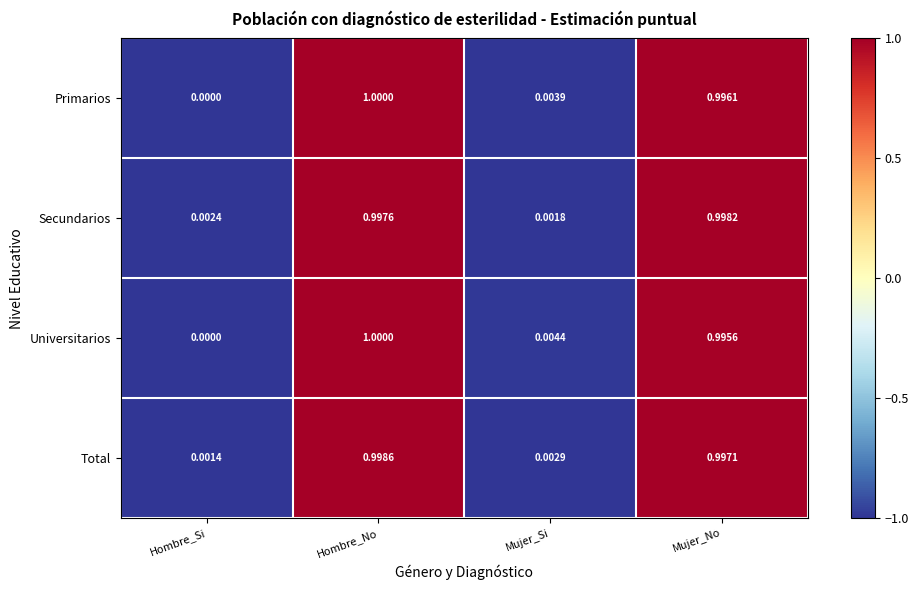

Where is Secundarios nearest to the value 0?

Mujer_Si